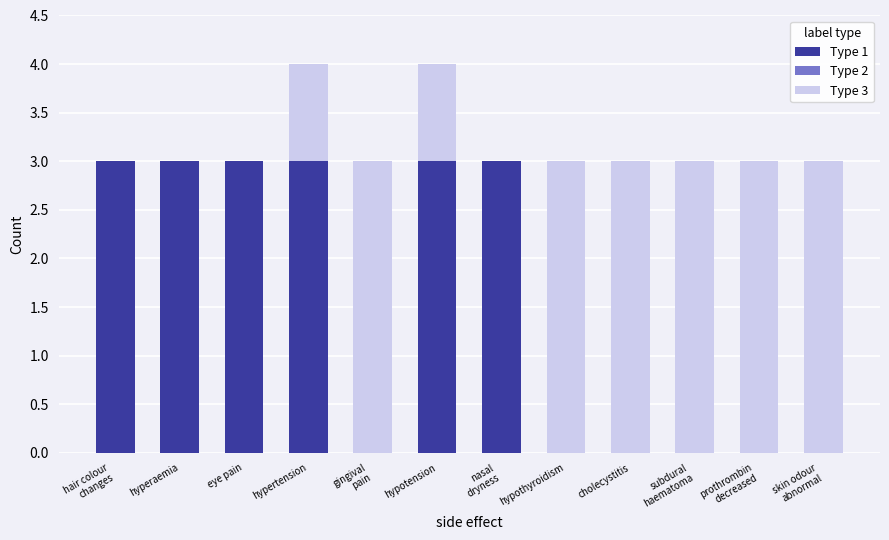

Is it true that Type 1 equals 1 at hypotension?

False